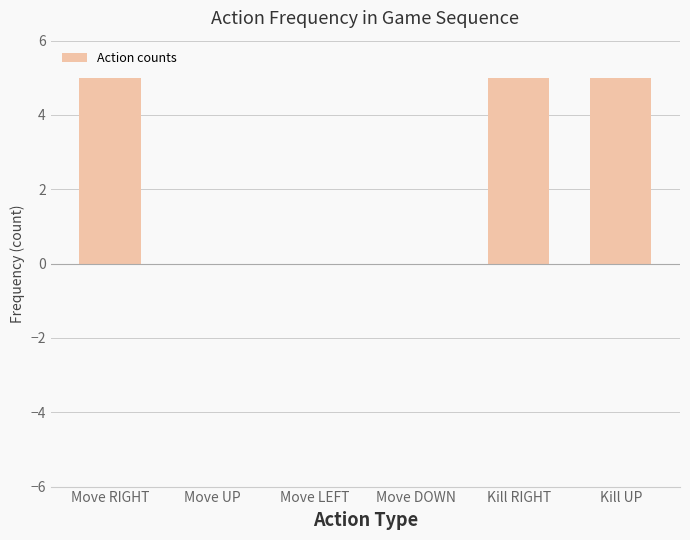

The chart shows a value of 0 at Move LEFT. True or false?

True